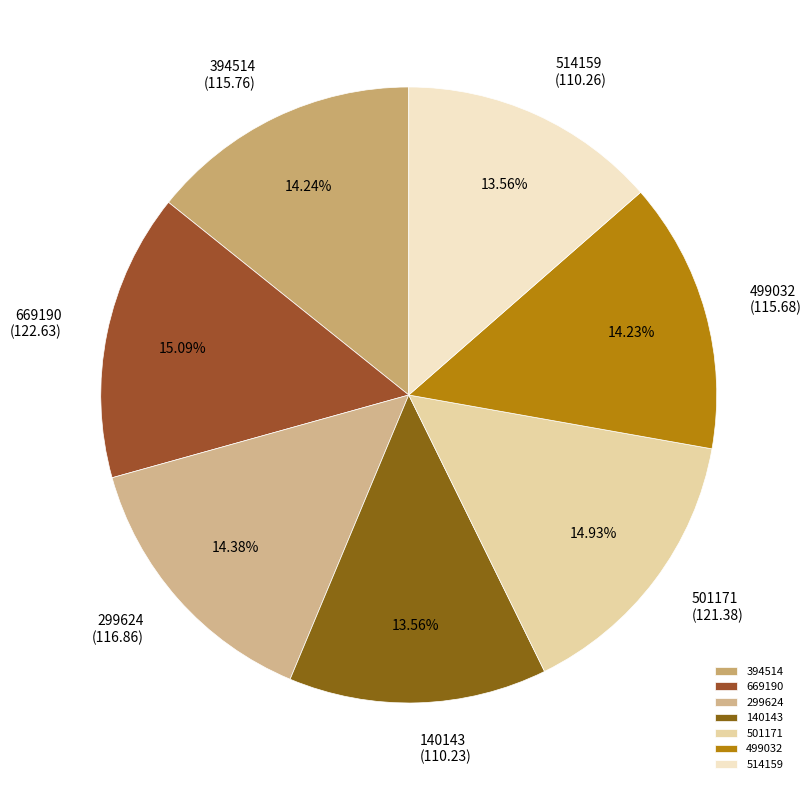

What percentage do 299624 and 140143 together represent?

27.9%